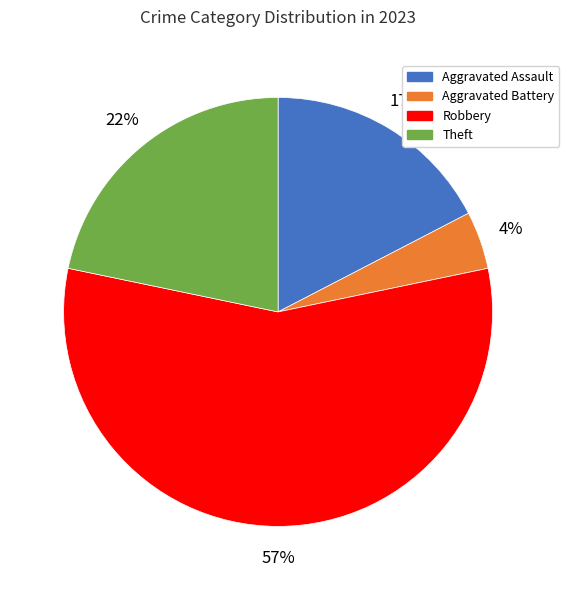

Is there a majority slice in this chart?

Yes